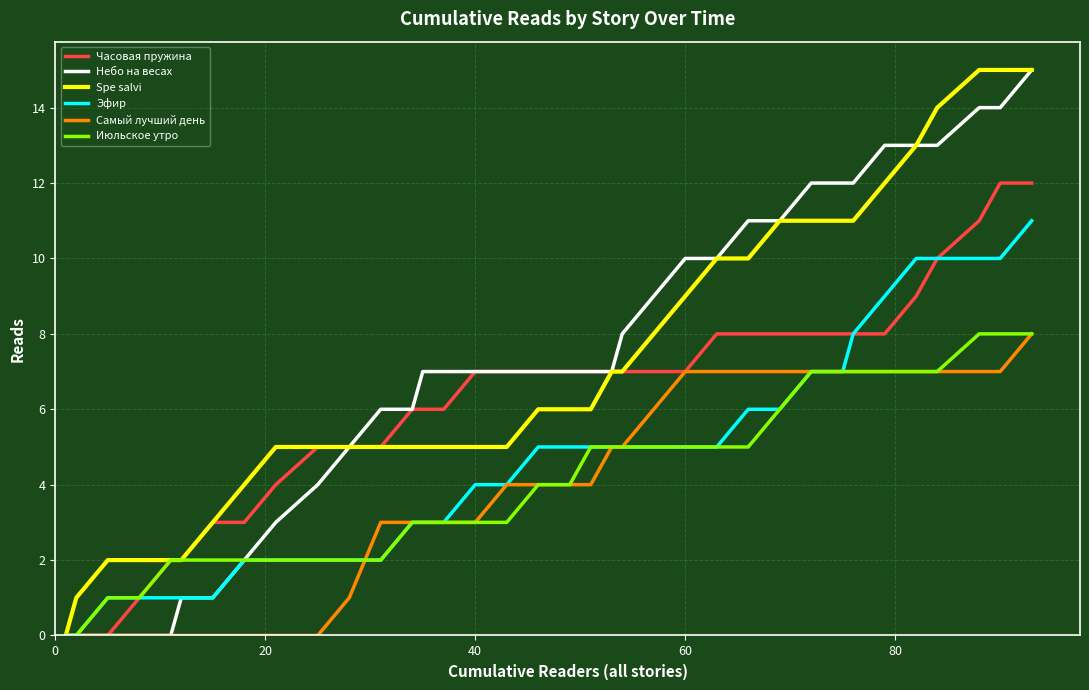

Does the chart display data point markers on the line(s)?

No